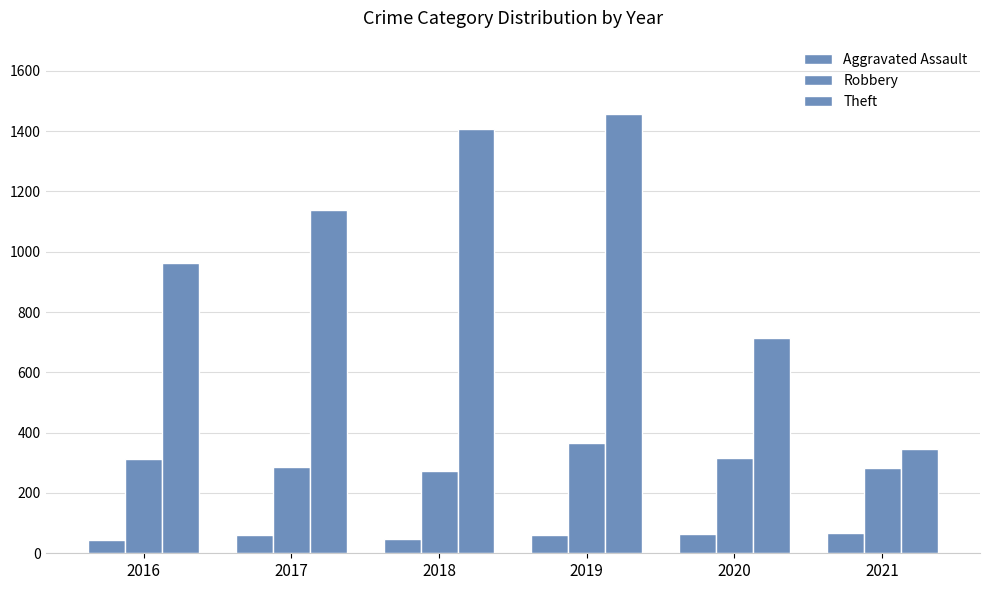

Count the number of data series in this chart.

3